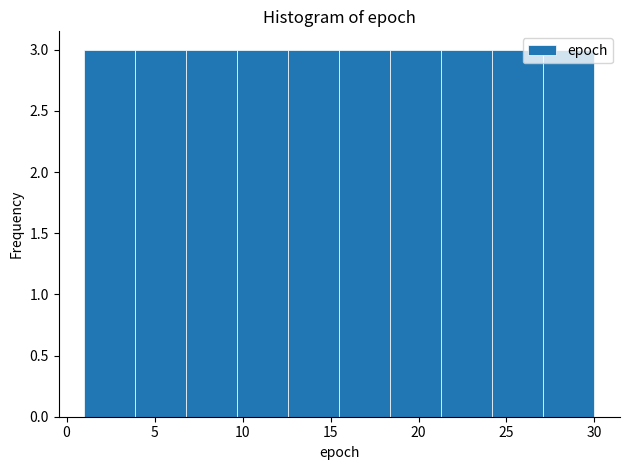

Reading left to right, transcribe this chart: for each bar, give the range it covers on the x-axis and its height. Neither the bar edges nor the heights are printed on the chart, so give them approximately, as read against the axes.

1.0 to 3.9: 3
3.9 to 6.8: 3
6.8 to 9.7: 3
9.7 to 12.6: 3
12.6 to 15.5: 3
15.5 to 18.4: 3
18.4 to 21.3: 3
21.3 to 24.2: 3
24.2 to 27.1: 3
27.1 to 30.0: 3